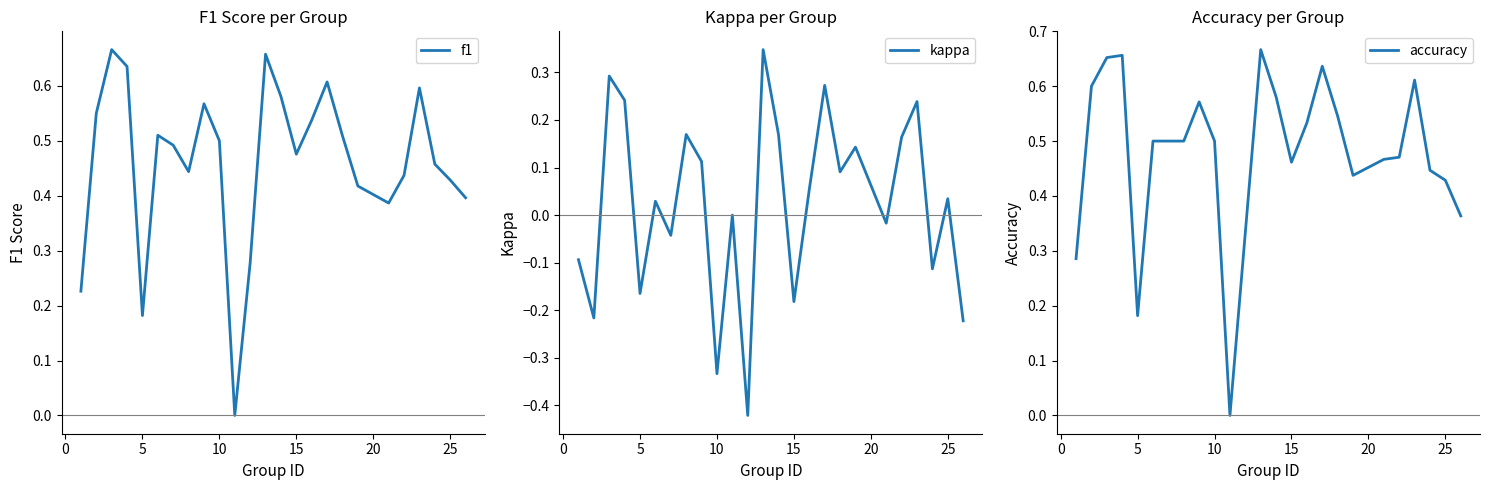

List the series in order of their peak value, highest first.

accuracy, f1, kappa